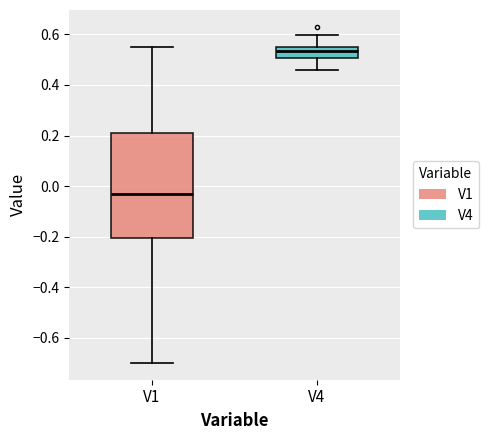

Which box has the lowest median line?

V1